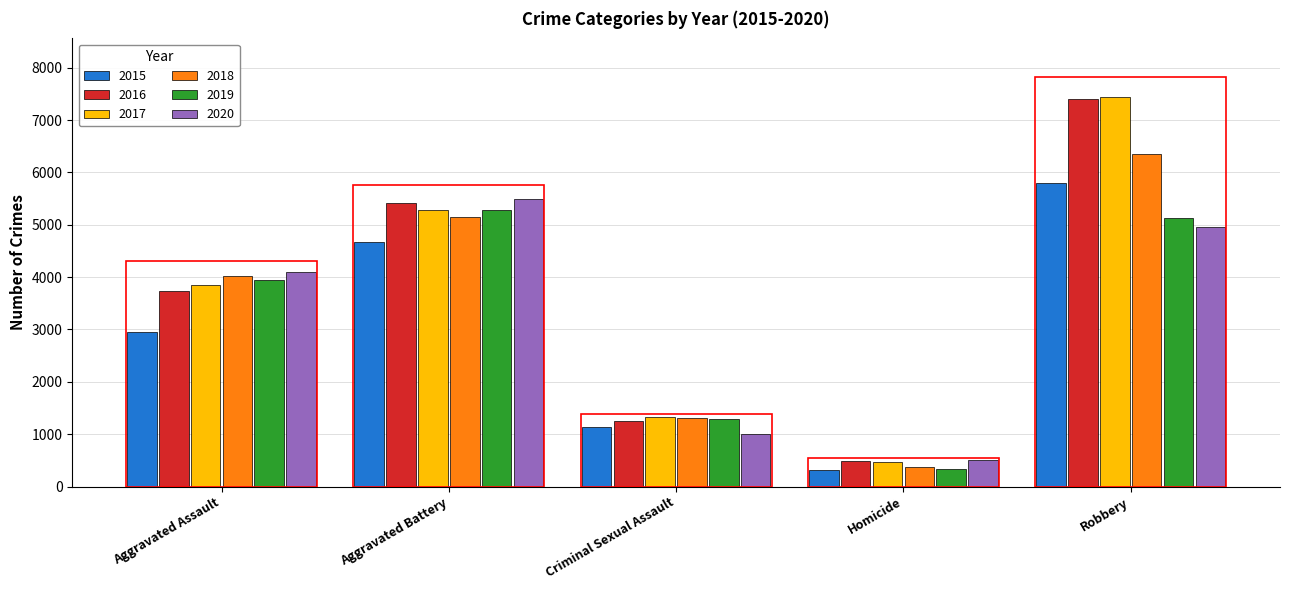

What is the minimum value for 2015?

320